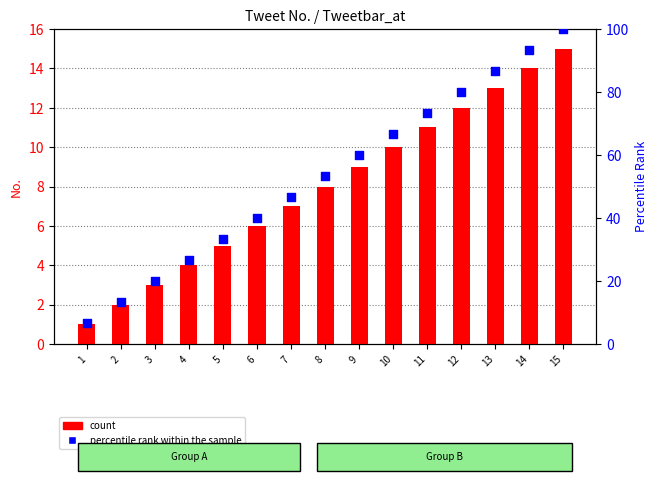

At which category is the sum across all series the highest?

15